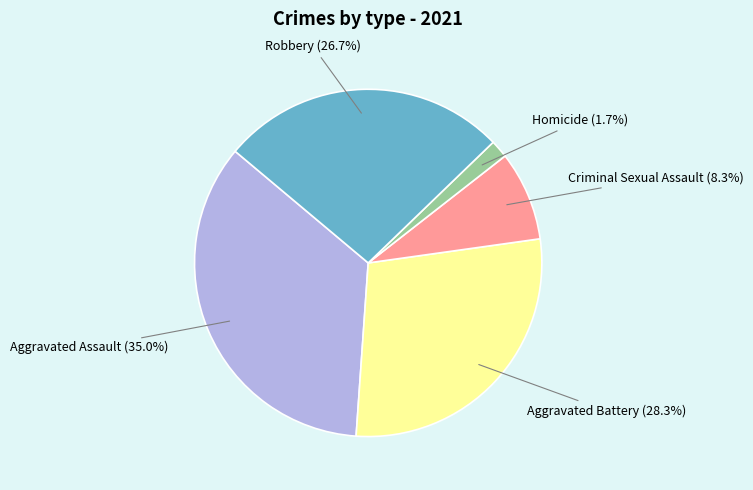

Is there a majority slice in this chart?

No